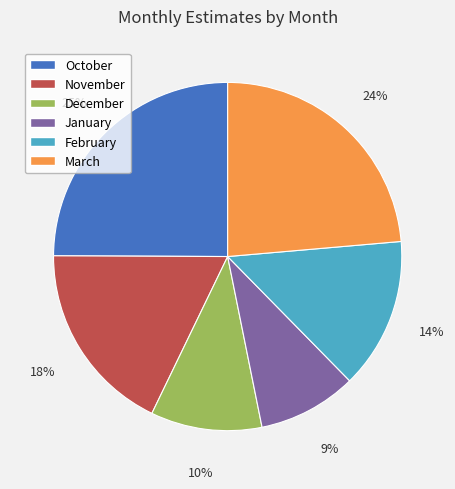

True or false: January accounts for 9% of the total.

True